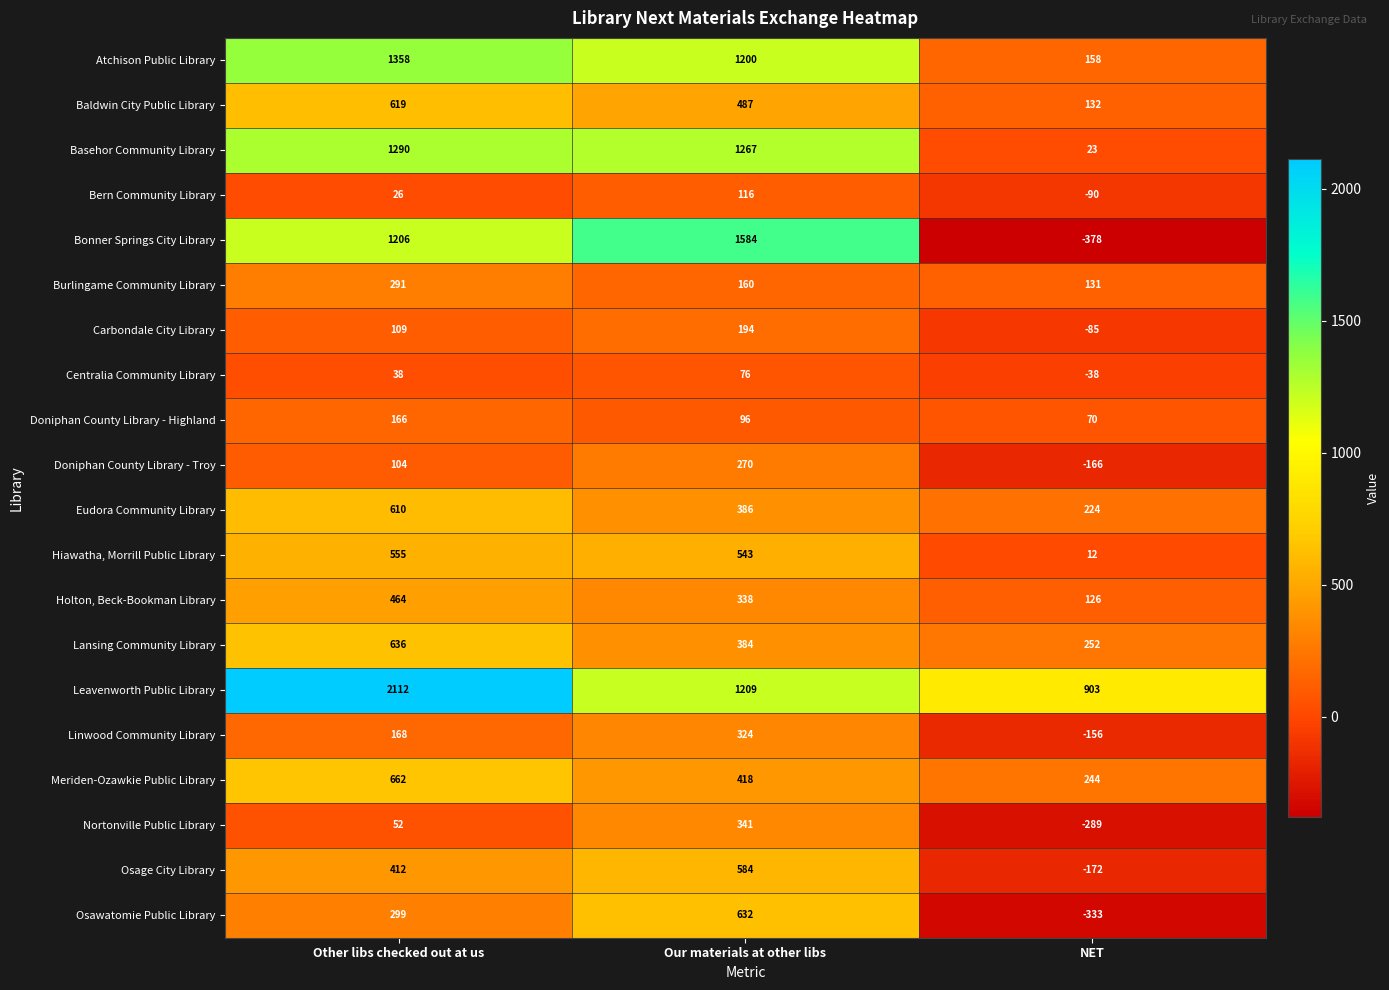

At how many categories does at least one series exceed 376?

3